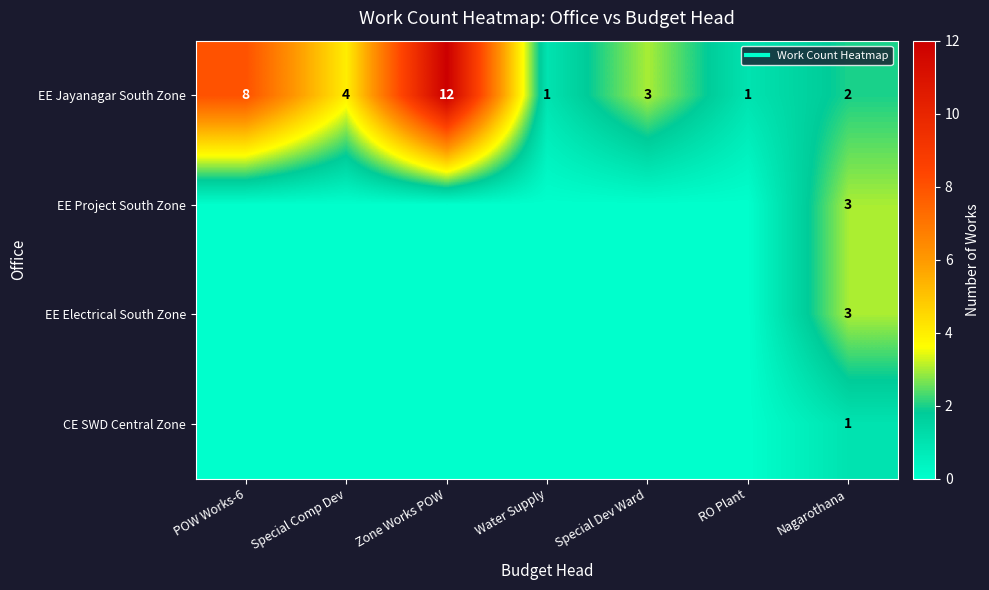

Is it true that EE Electrical South Zone equals 1 at Special Comp Dev?

False